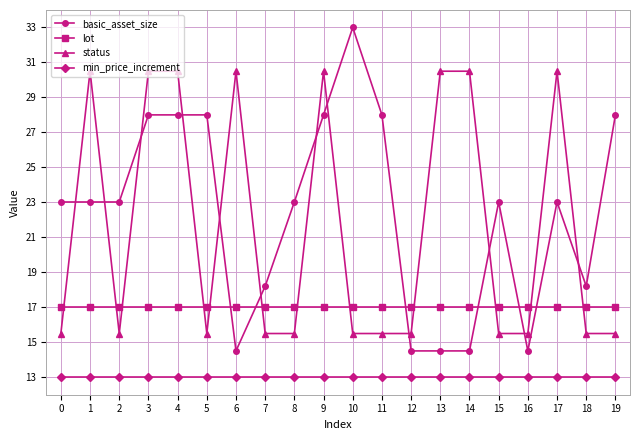

Reading left to right, list all the values displayed in this chart.

basic_asset_size: 23.0	23.0	23.0	28.0	28.0	28.0	14.5	18.2	23.0	28.0	33.0	28.0	14.5	14.5	14.5	23.0	14.5	23.0	18.2	28.0
lot: 17.0	17.0	17.0	17.0	17.0	17.0	17.0	17.0	17.0	17.0	17.0	17.0	17.0	17.0	17.0	17.0	17.0	17.0	17.0	17.0
status: 15.5	30.5	15.5	30.5	30.5	15.5	30.5	15.5	15.5	30.5	15.5	15.5	15.5	30.5	30.5	15.5	15.5	30.5	15.5	15.5
min_price_increment: 13.0	13.0	13.0	13.0	13.0	13.0	13.0	13.0	13.0	13.0	13.0	13.0	13.0	13.0	13.0	13.0	13.0	13.0	13.0	13.0